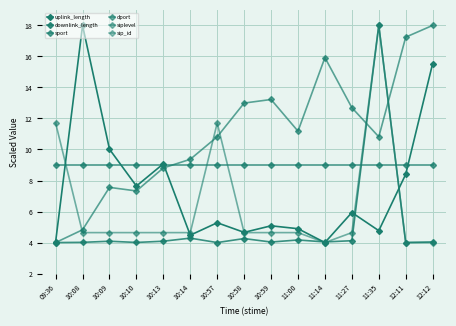

Does the chart have visible grid lines?

Yes